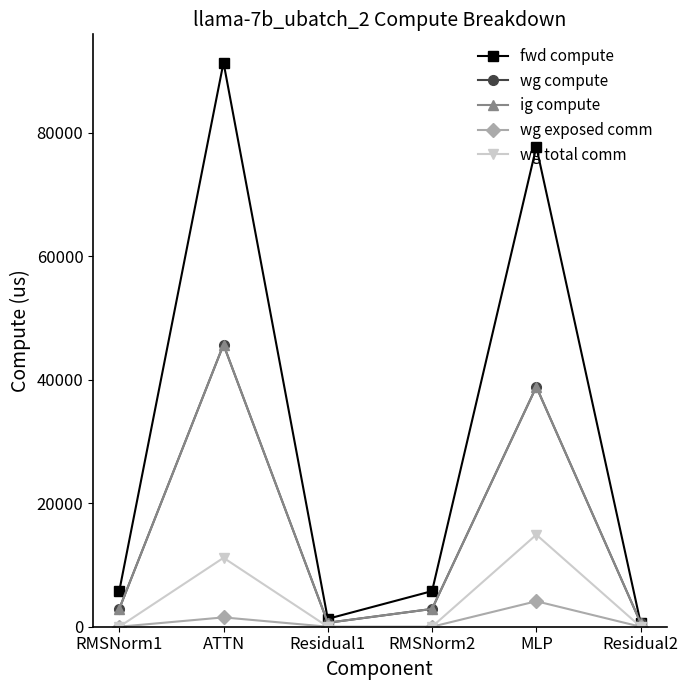

Is the value of fwd compute at Residual2 greater than the value of wg total comm at MLP?

No